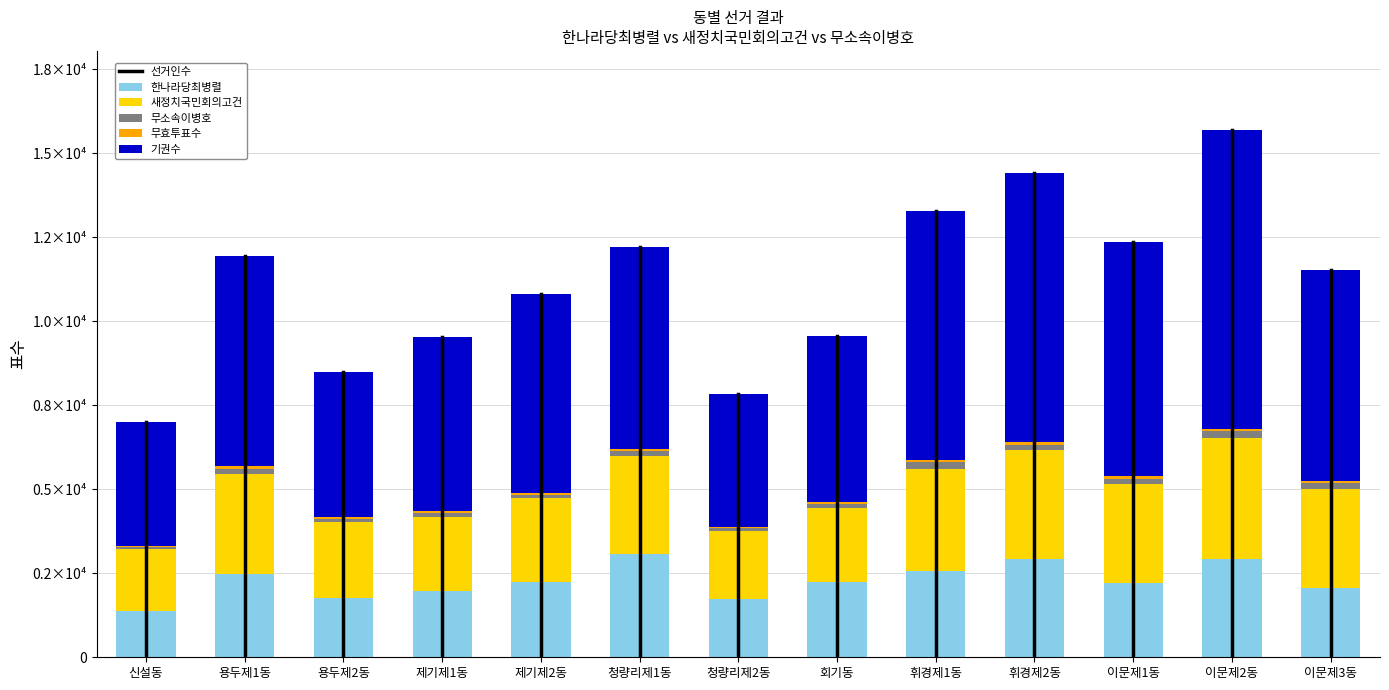

Are the bars grouped side by side (vs. stacked)?

No